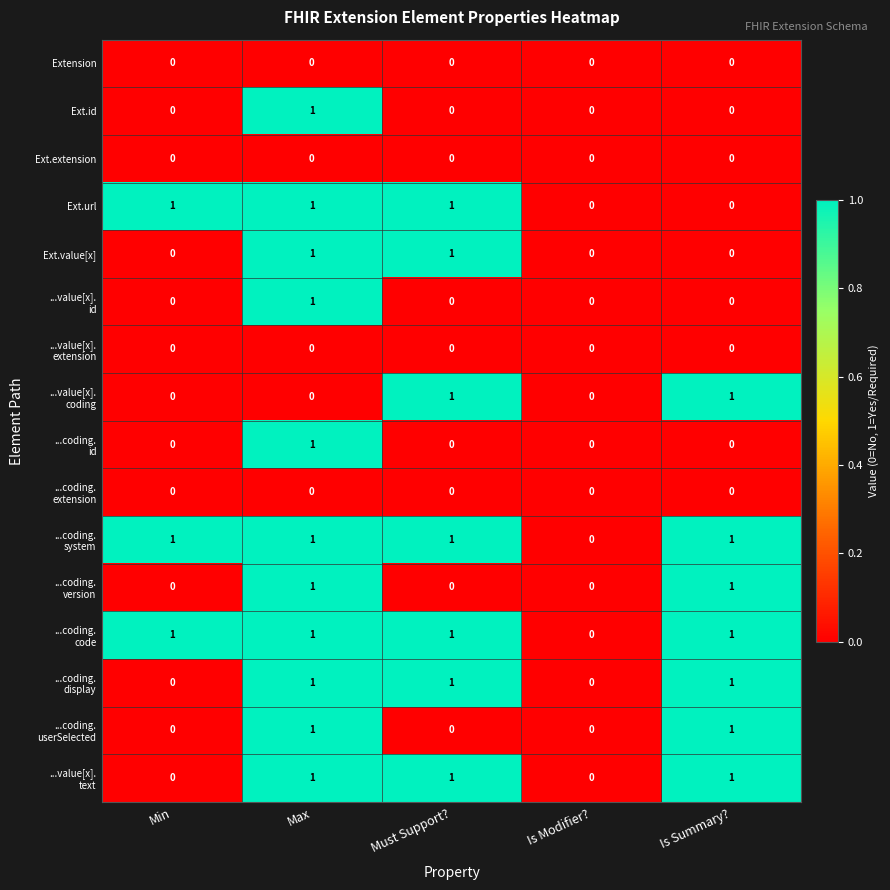

What is the difference between the highest and lowest values at Is Summary??

1